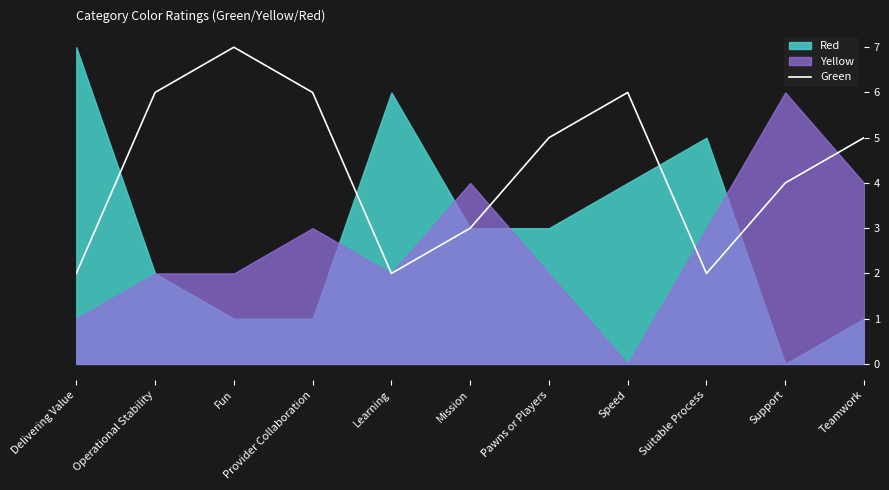

Between Operational Stability and Suitable Process, which is larger?

Operational Stability